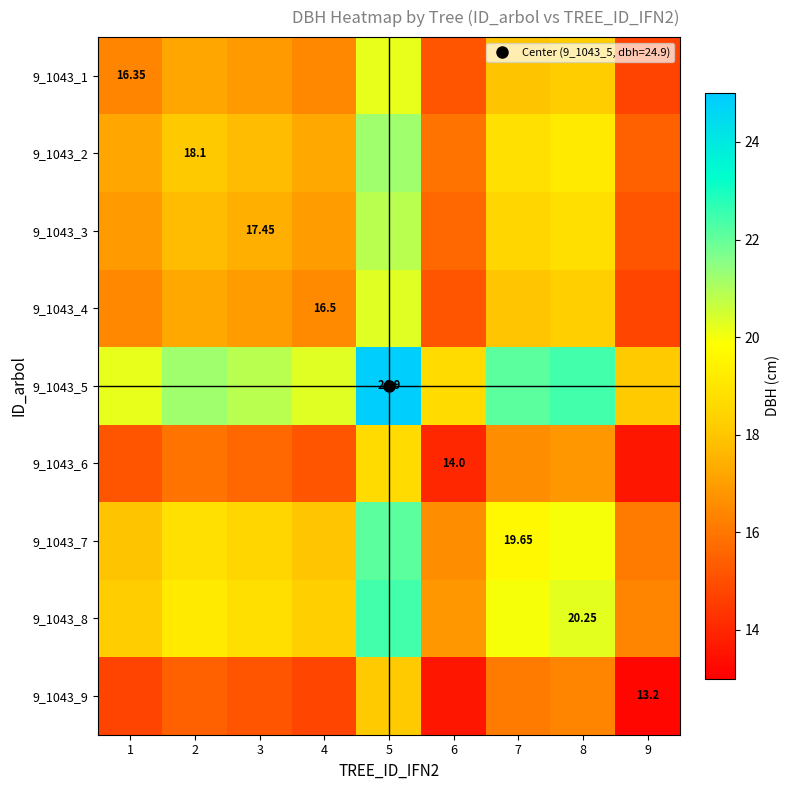

Rank the categories by 9_1043_1 value from lowest to highest.

9, 6, 1, 4, 3, 2, 7, 8, 5